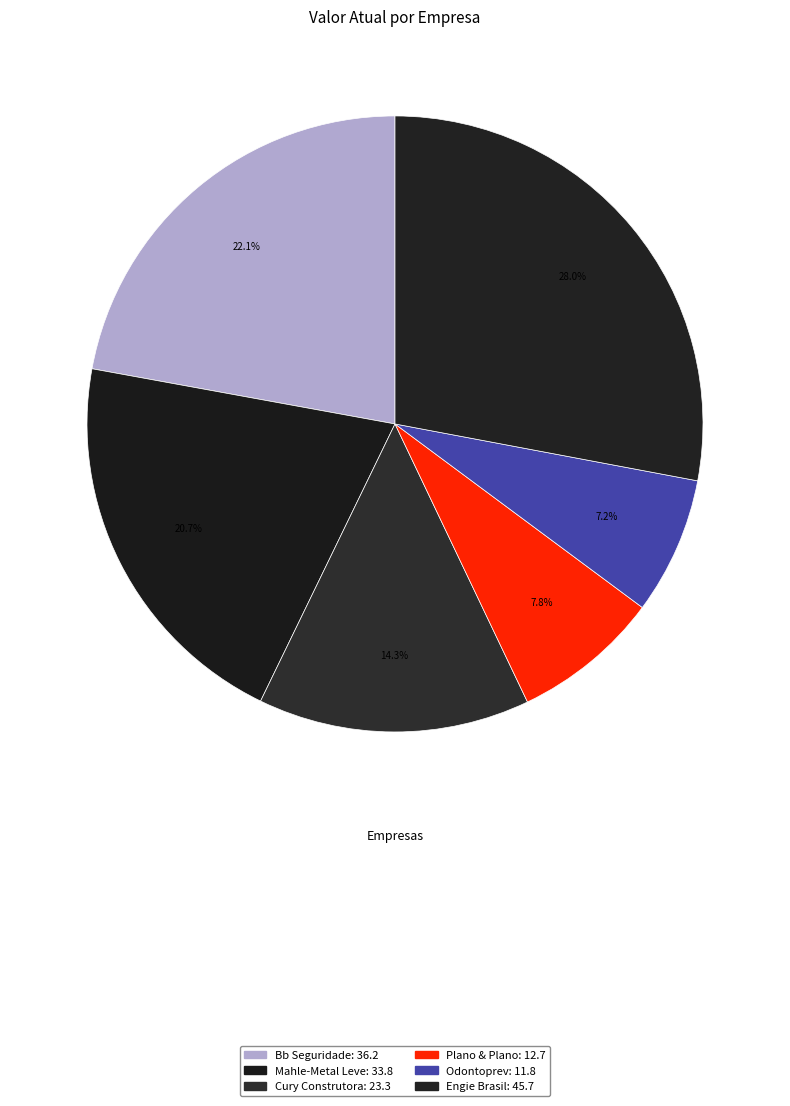

Which category has the smallest portion of the pie?

Odontoprev